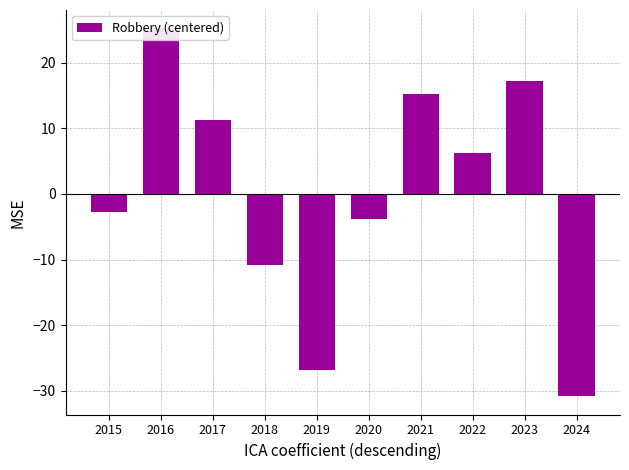

What is the value of the 2nd bar from the left?

25.2